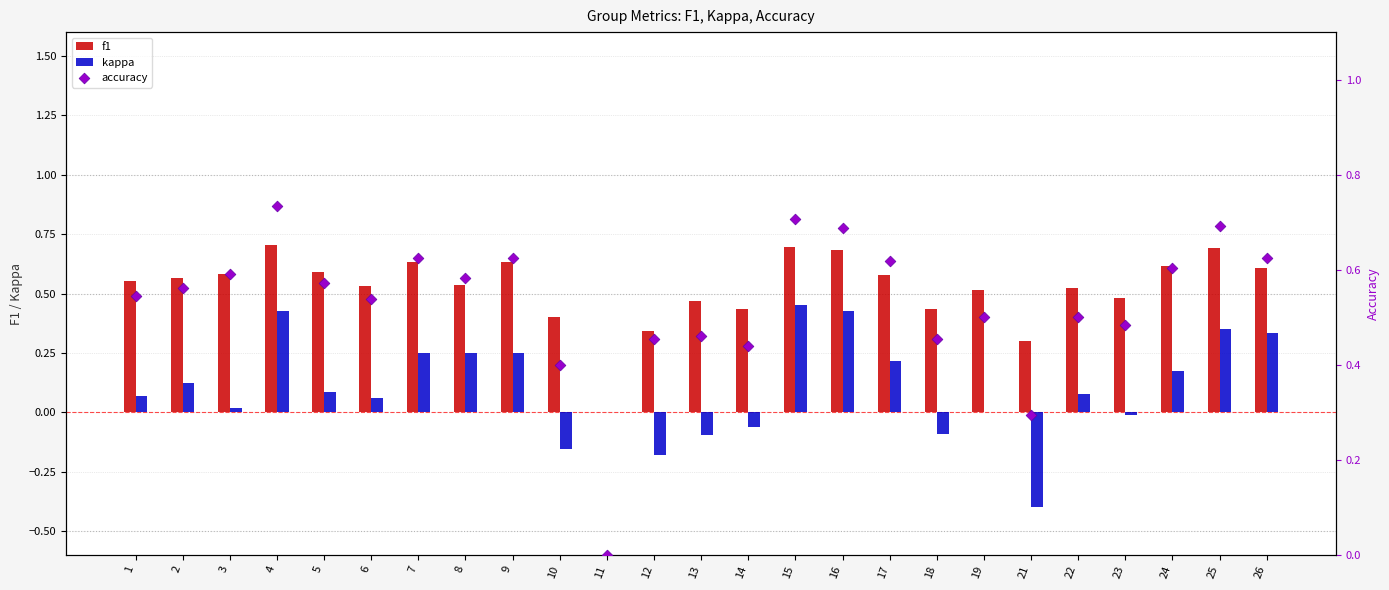

Which series has the largest total across all categories?

accuracy